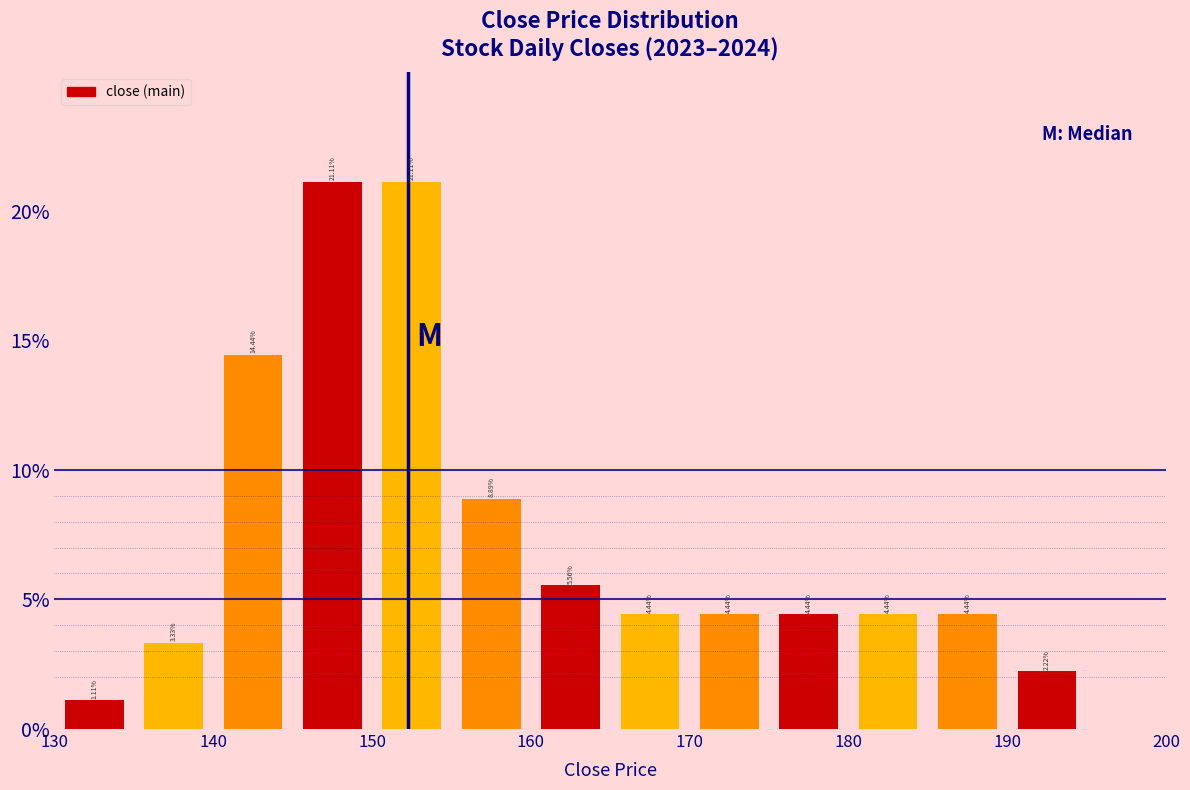

Reading left to right, list every bar in this chart as the range it spans on the x-axis followed by its height.

130 to 135: 1.11
135 to 140: 3.33
140 to 145: 14.44
145 to 150: 21.11
150 to 155: 21.11
155 to 160: 8.89
160 to 165: 5.56
165 to 170: 4.44
170 to 175: 4.44
175 to 180: 4.44
180 to 185: 4.44
185 to 190: 4.44
190 to 195: 2.22